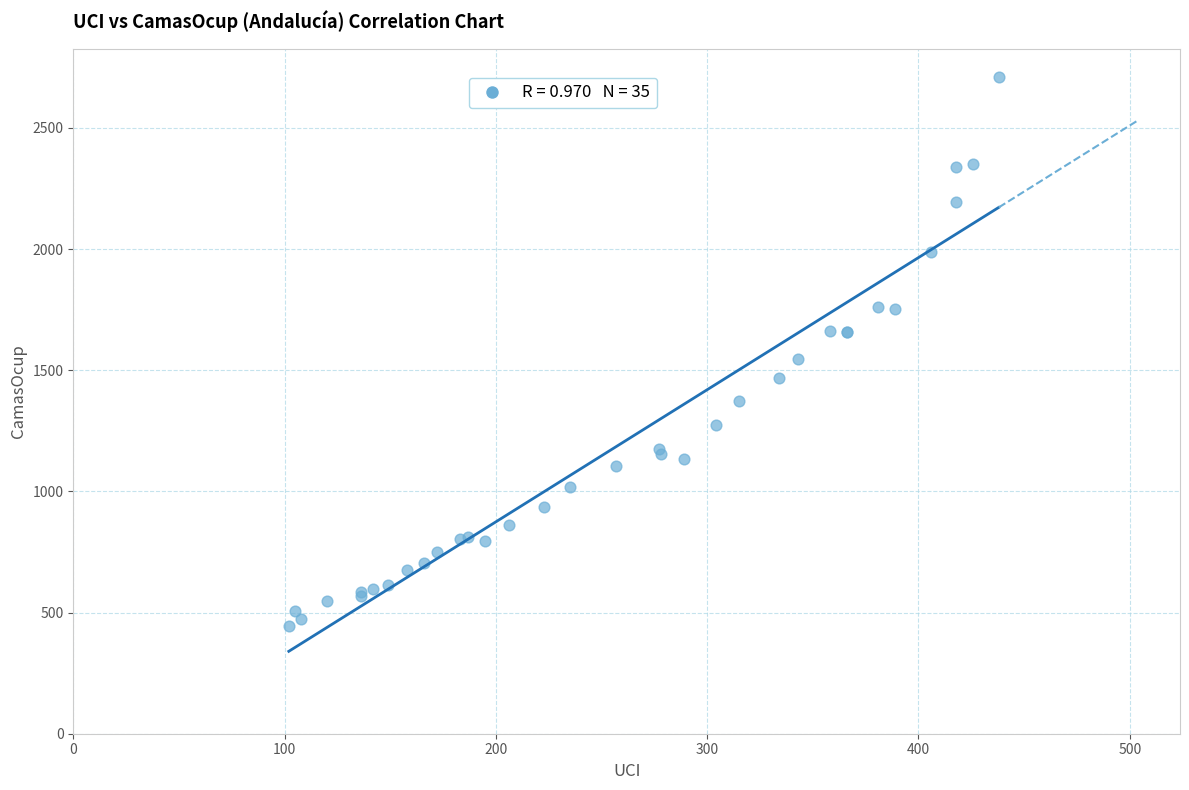

What Y value in the scatter plot is closest to 1576?

1545